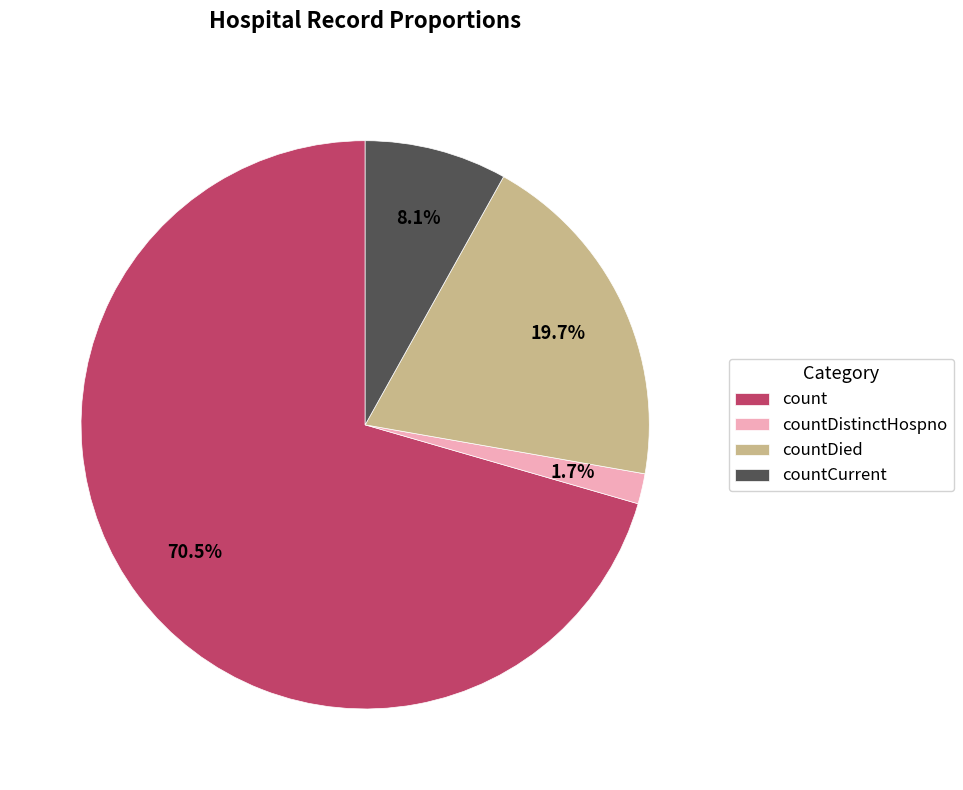

To the nearest percent, what is the combined percentage of countDistinctHospno and count?

72%